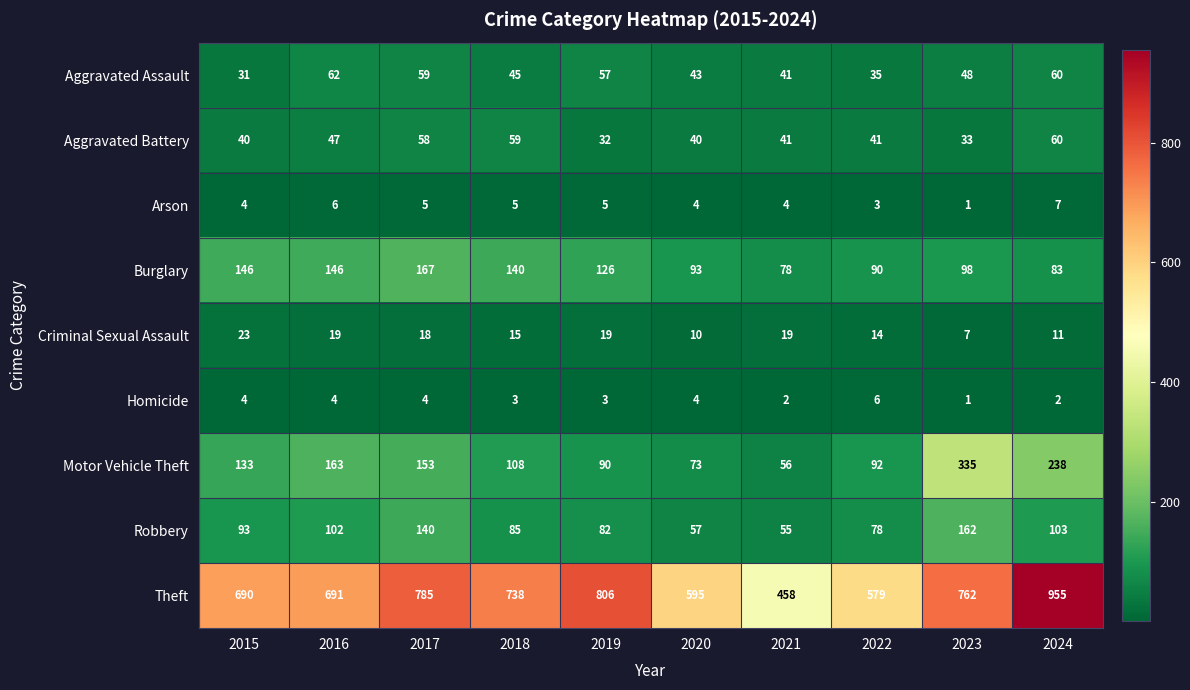

What value does the Aggravated Assault series have at 2018, to the nearest 5?

45